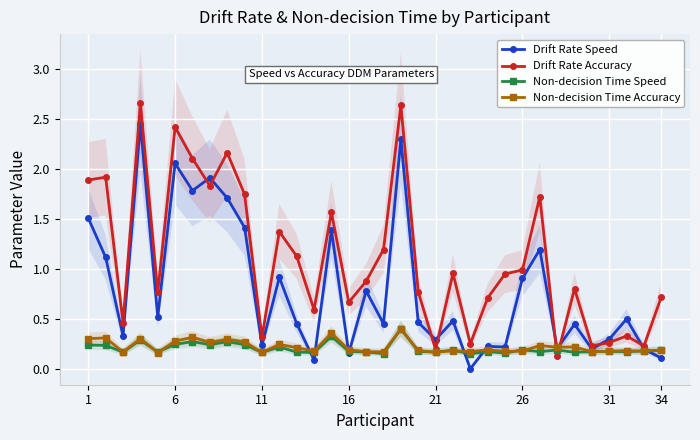

True or false: Non-decision Time Speed has more than 2 points higher than both neighbors.

True